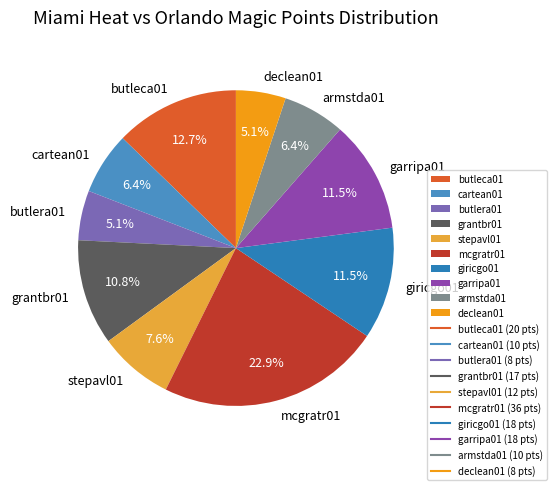

Between butleca01 and mcgratr01, which is larger?

mcgratr01